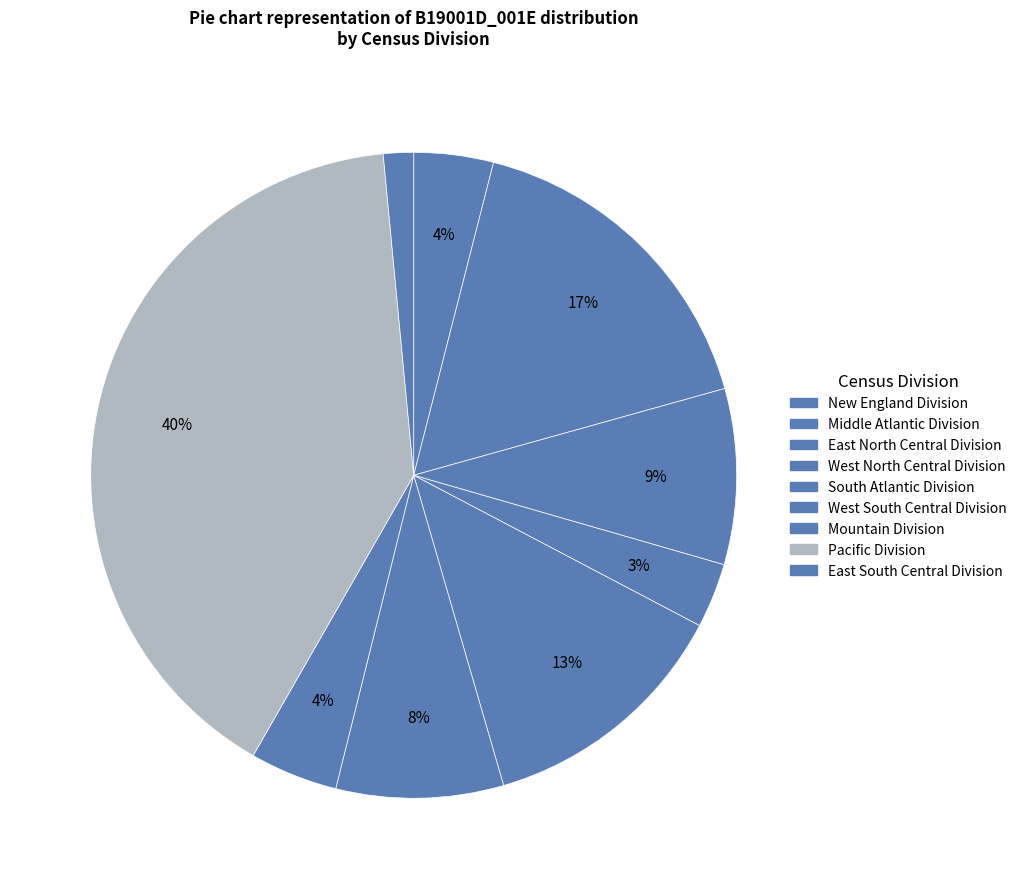

What is the smallest slice in the pie chart?

East South Central Division